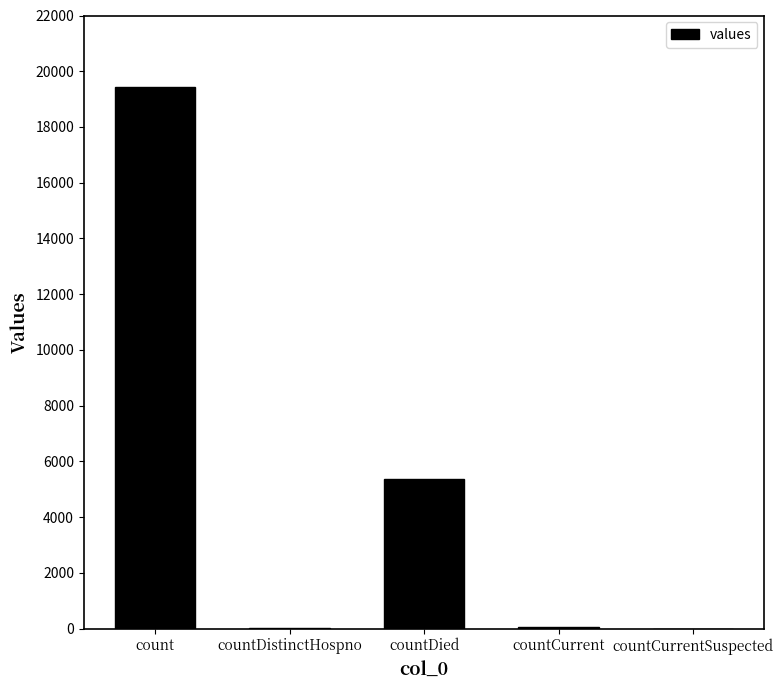

Does the chart contain stacked bars?

No